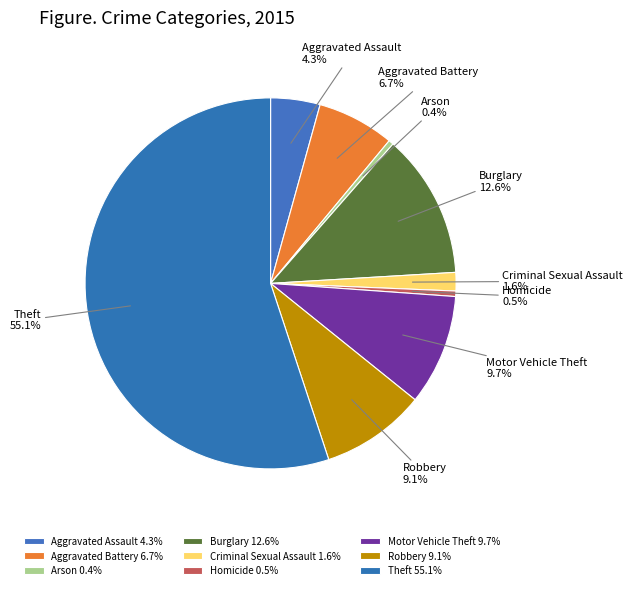

Is there a majority slice in this chart?

Yes